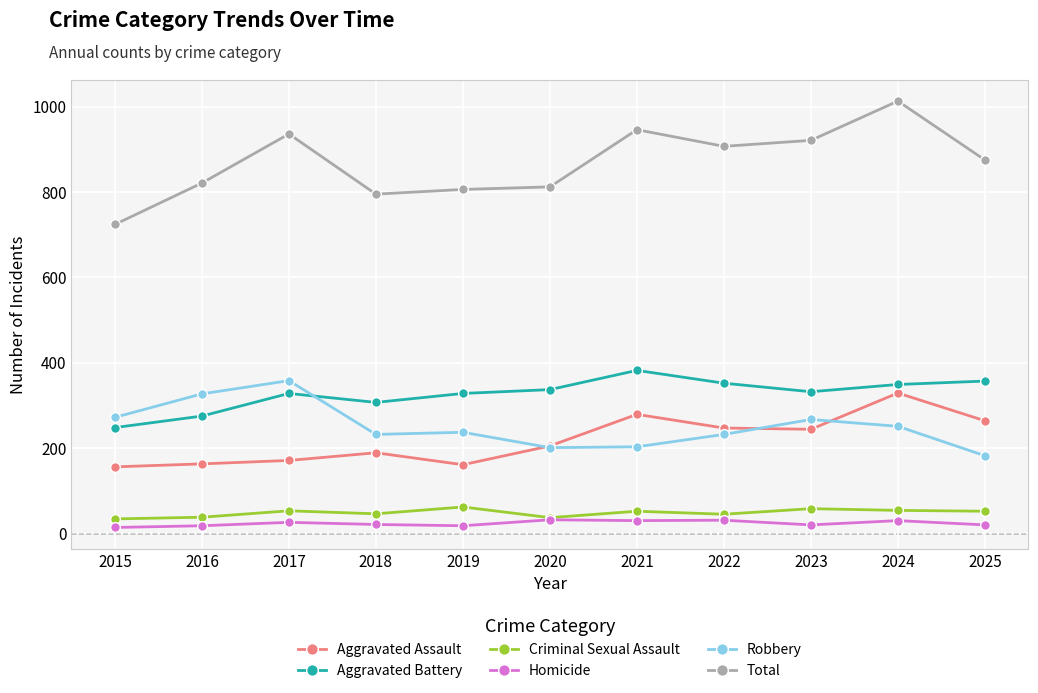

Is this an area chart (filled region under the line)?

No